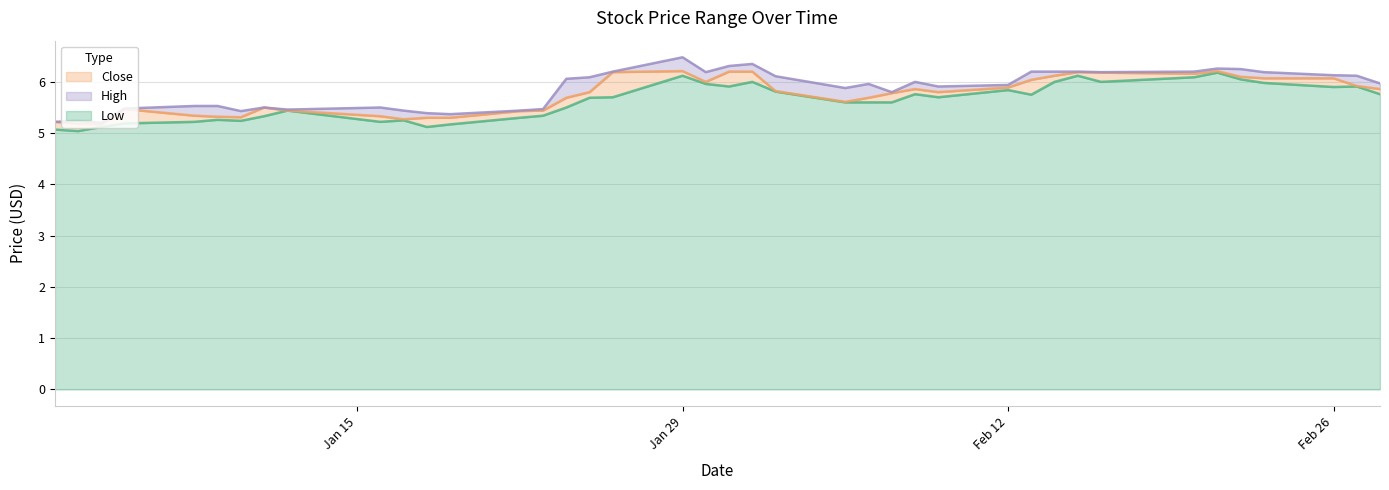

What is the lowest value of the Low series?

5.0